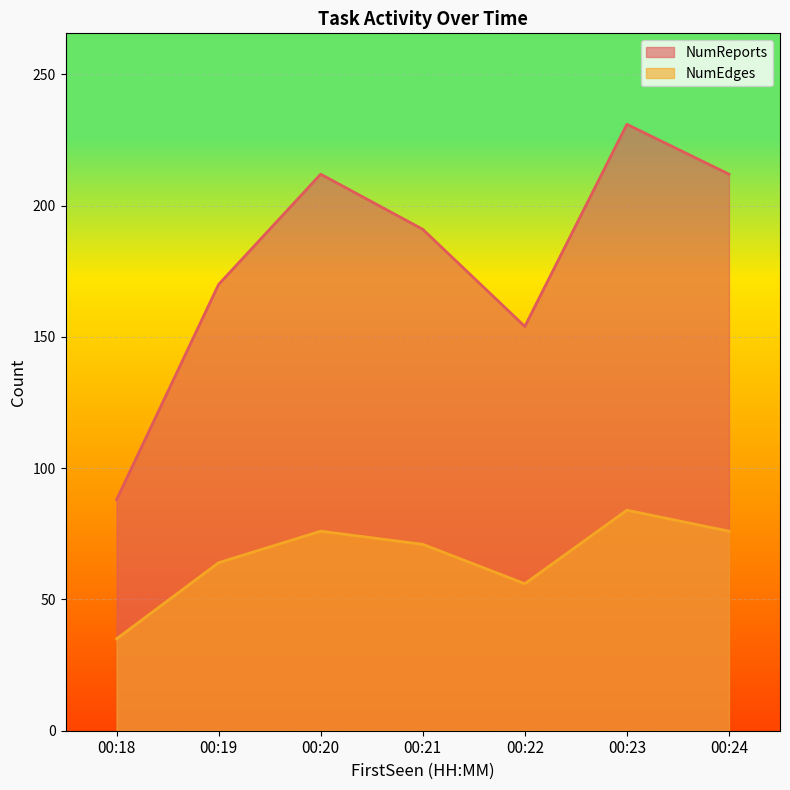

List the series in order of their peak value, lowest first.

NumEdges, NumReports